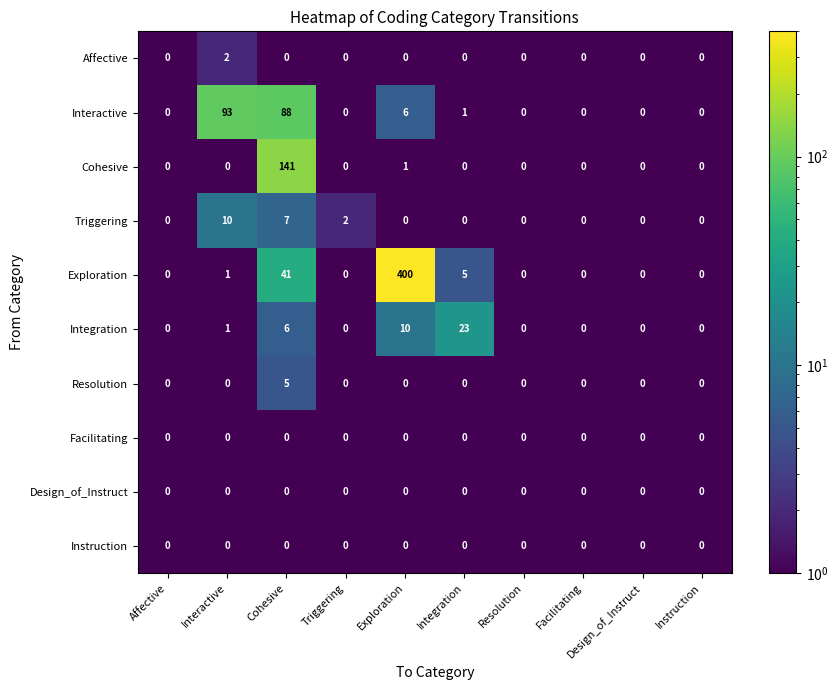

Is the value of Instruction at Interactive greater than the value of Interactive at Exploration?

No